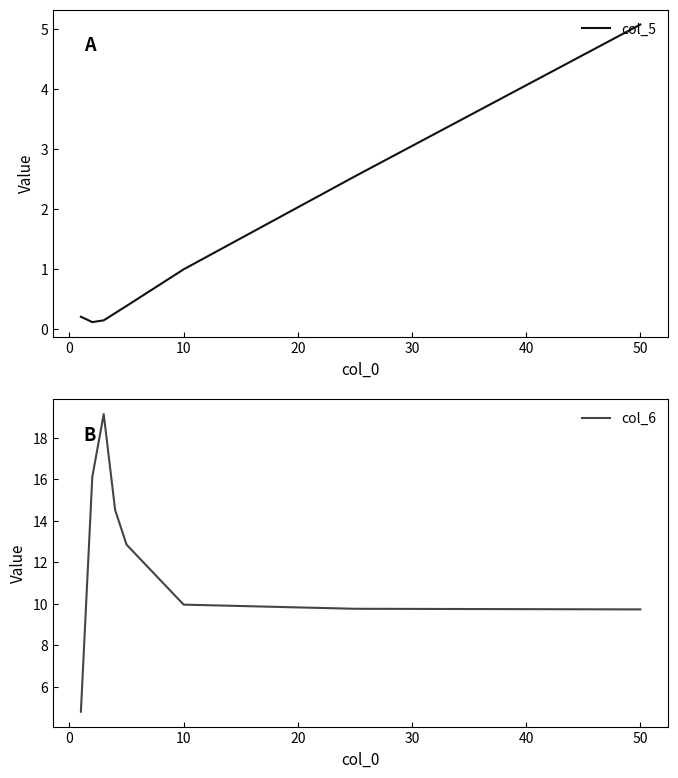

List the series in order of their peak value, lowest first.

col_5, col_6